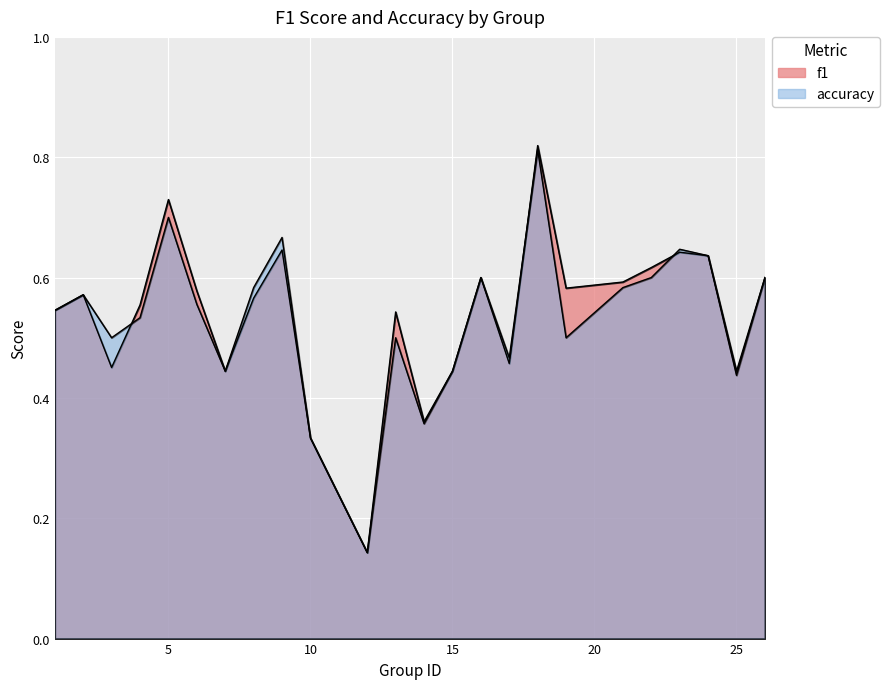

In f1, how many points are lower than both neighbors (excluding endpoints)?

7